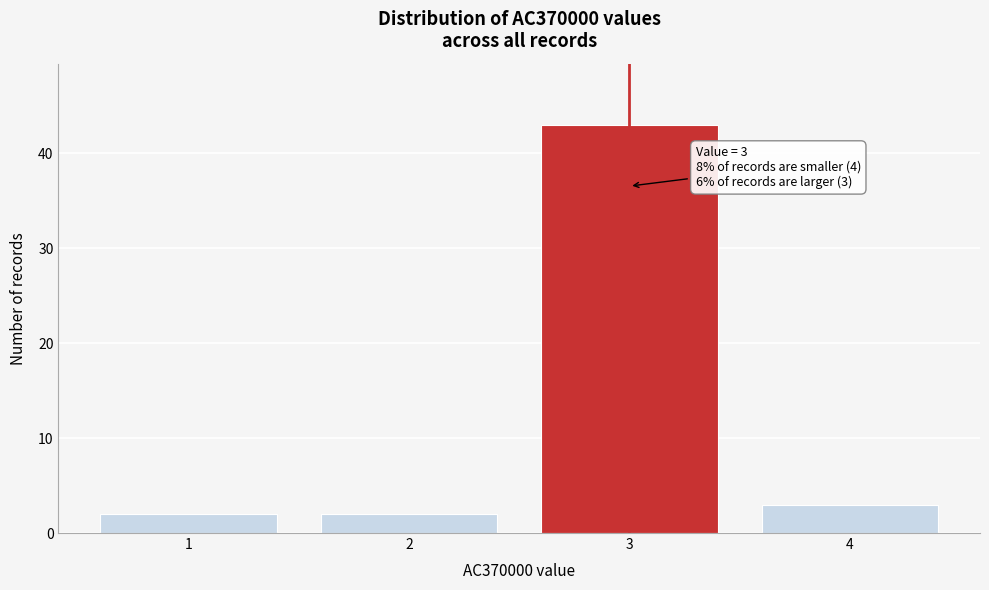

Reading right to left, extract all data points from this chart.

3	43	2	2